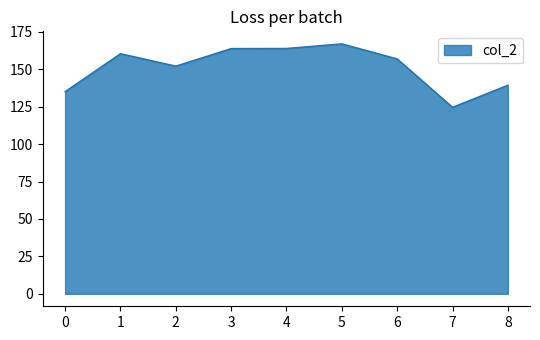

Does the chart display data point markers on the line(s)?

No